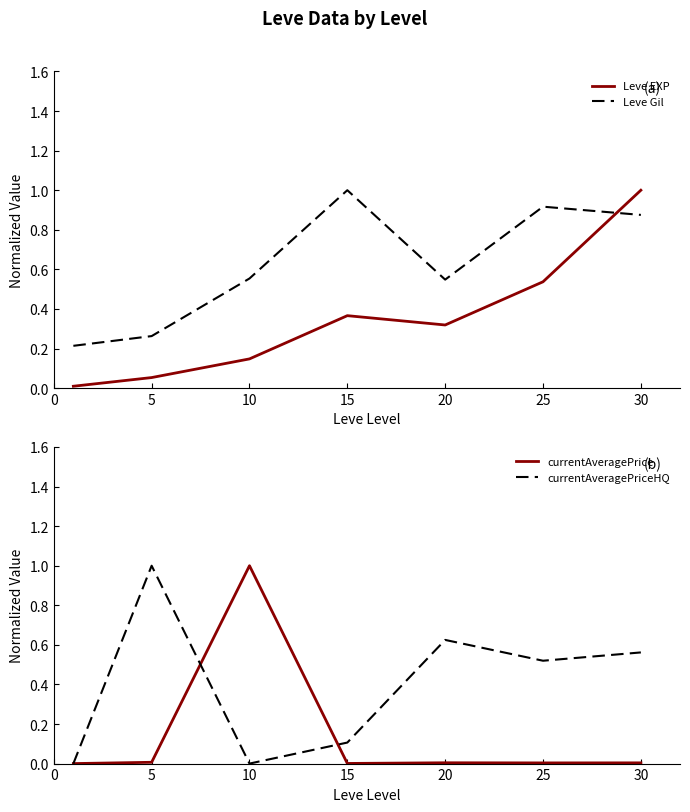

At which label does Leve EXP reach its peak?

30